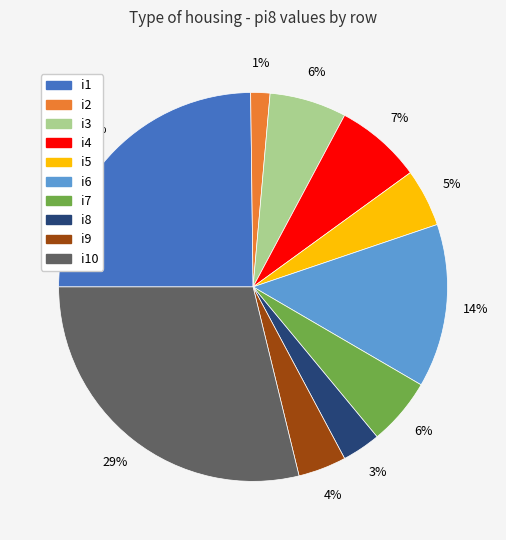

What percentage is NOT represented by i4?

92.8%